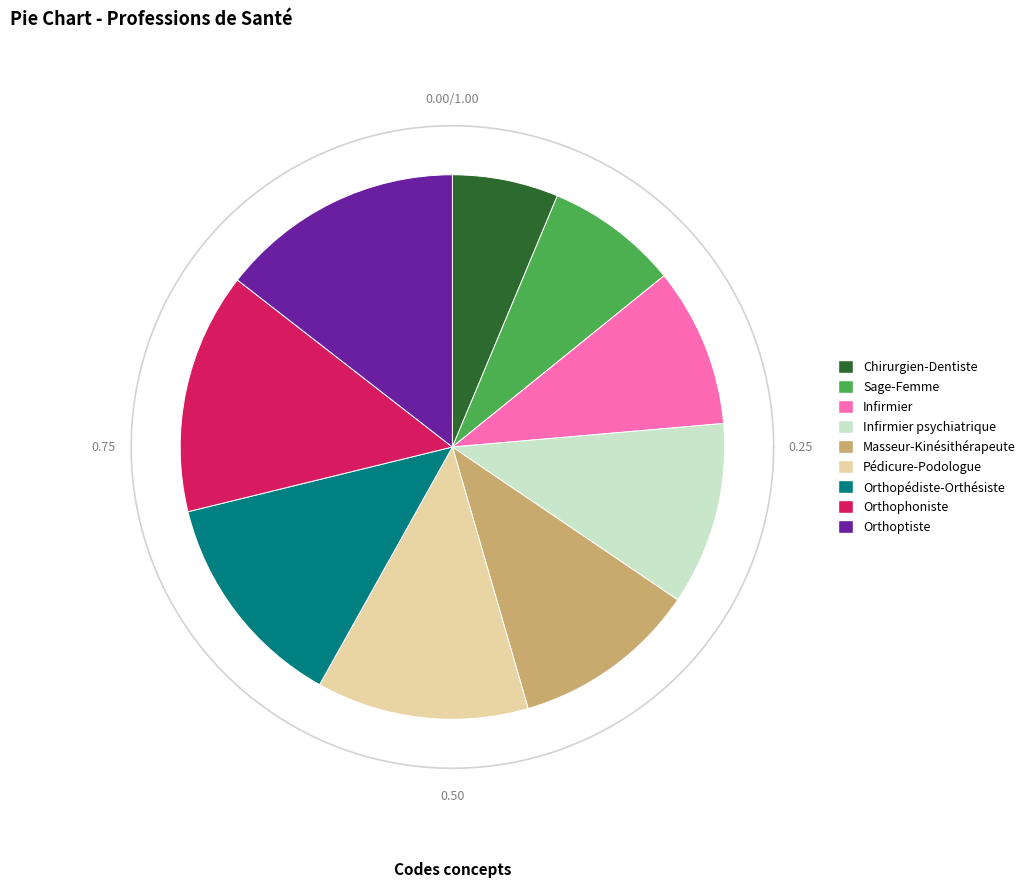

What percentage is NOT represented by Sage-Femme?

92.1%